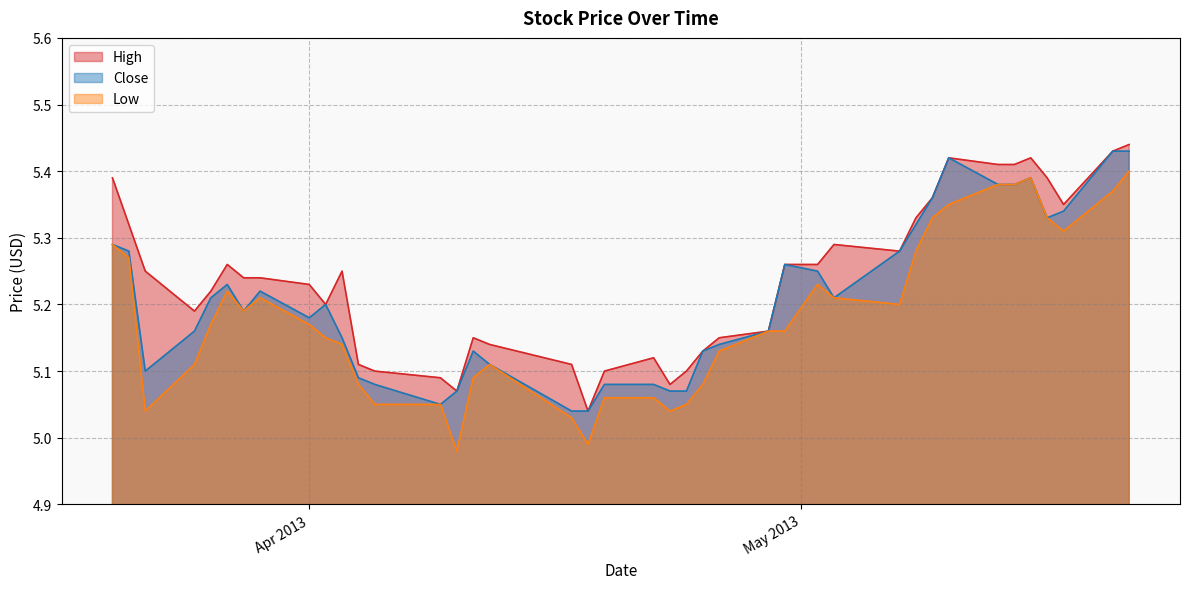

List the series in order of their overall mean, highest first.

High, Close, Low